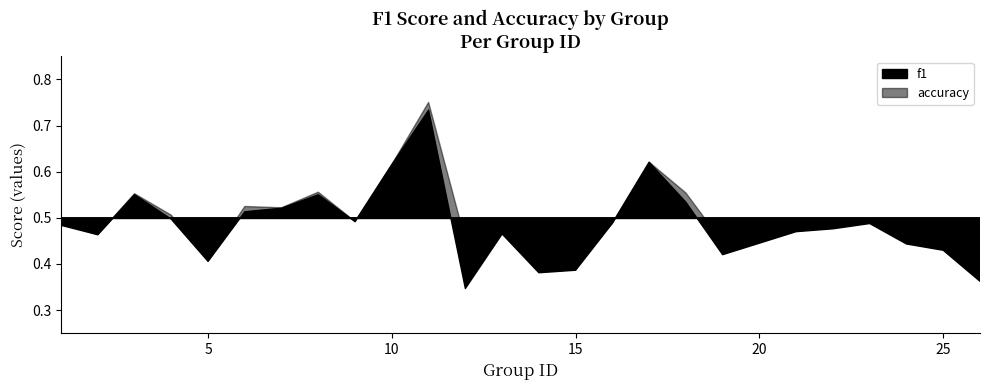

Between 23 and 9, which is larger?

9